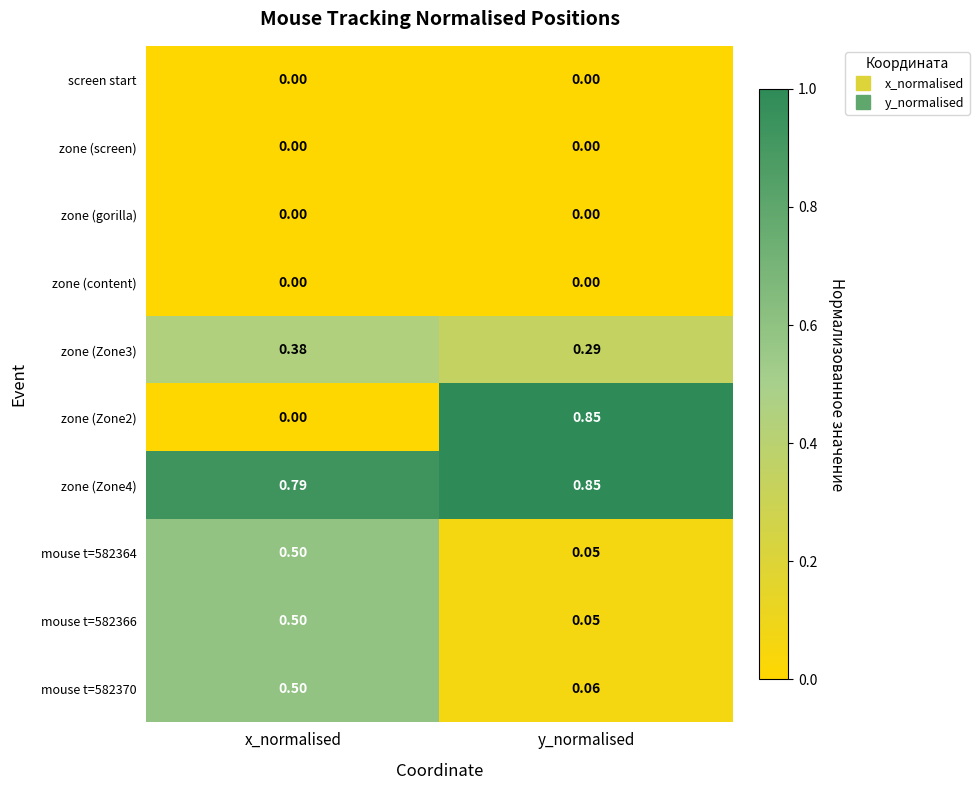

Is the value of mouse t=582366 at x_normalised greater than the value of zone (gorilla) at y_normalised?

Yes